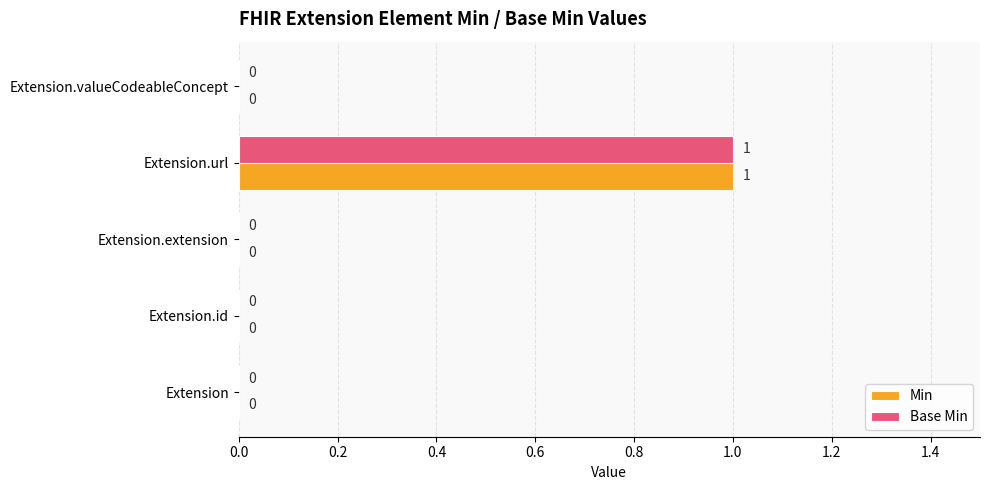

What is the highest value of the Min series?

1